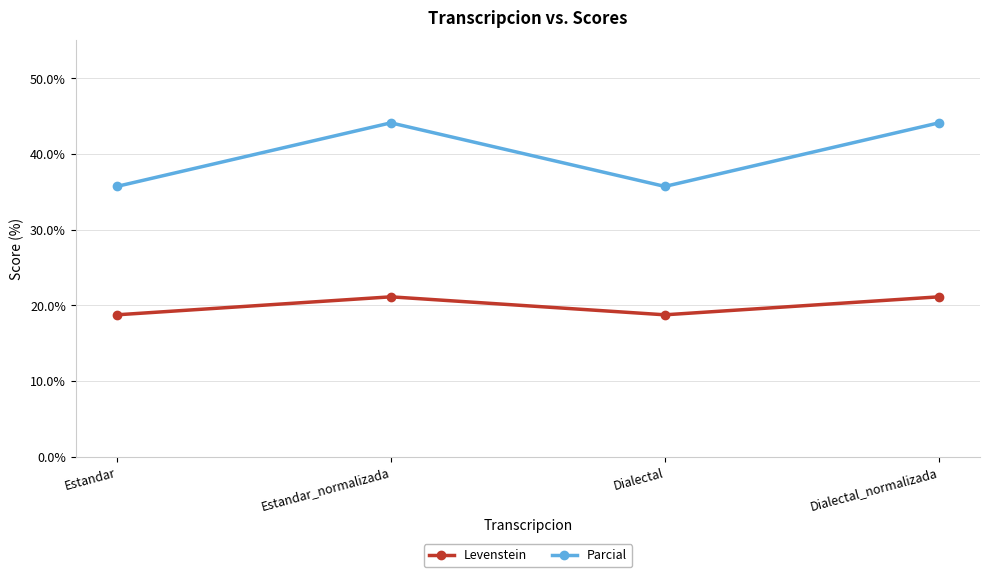

What is the approximate value of Parcial at Estandar?

35.7